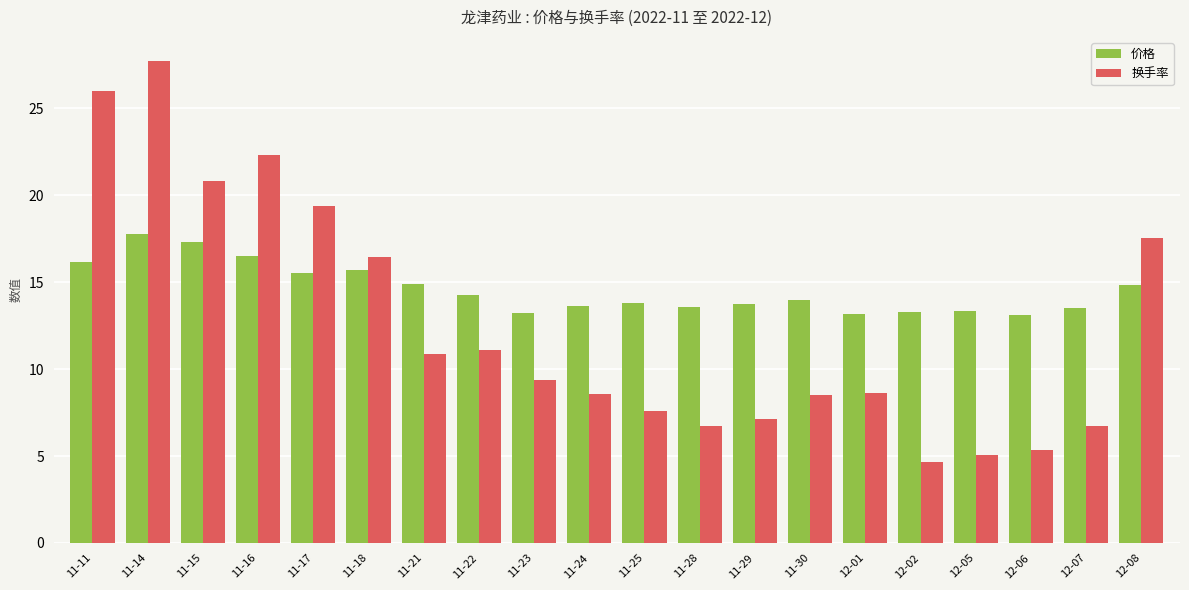

What is the spread (max minus min) of values at 11-29?

6.6